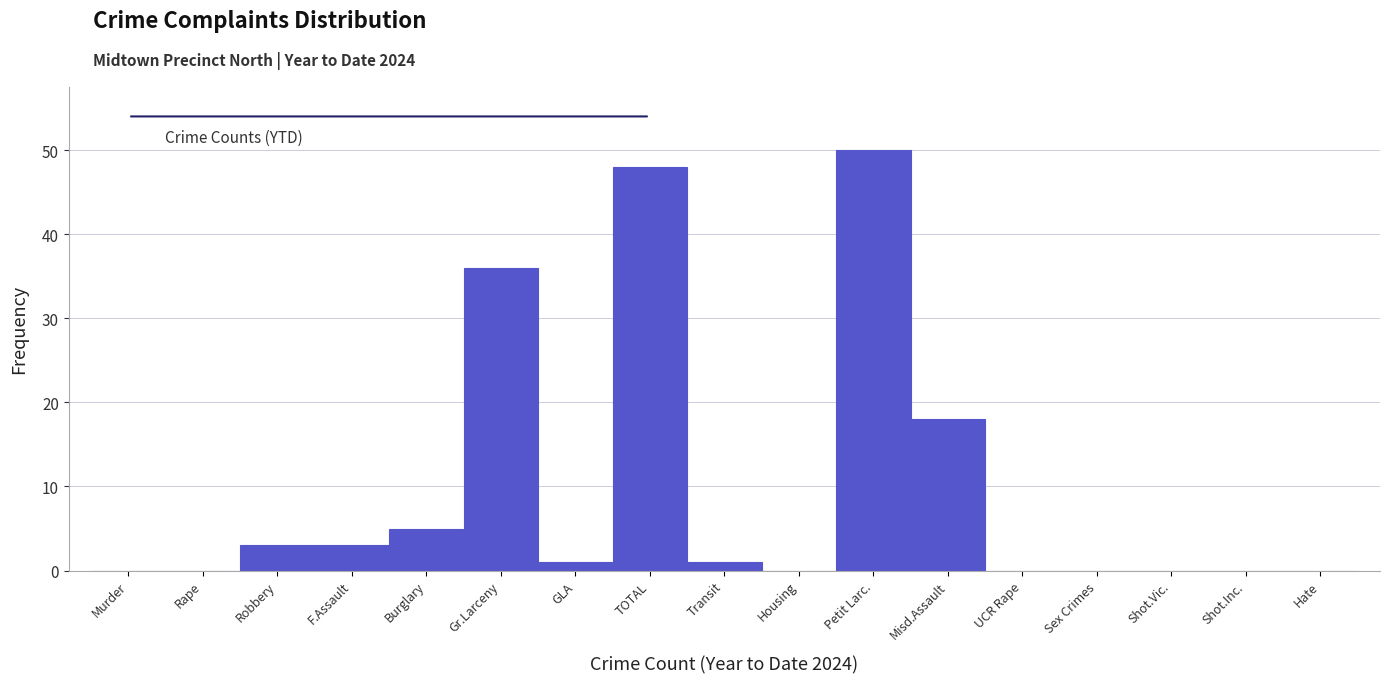

Reading left to right, extract all data points from this chart.

Murder=0	Rape=0	Robbery=3	F.Assault=3	Burglary=5	Gr.Larceny=36	GLA=1	TOTAL=48	Transit=1	Housing=0	Petit Larc.=50	Misd.Assault=18	UCR Rape=0	Sex Crimes=0	Shot.Vic.=0	Shot.Inc.=0	Hate=0